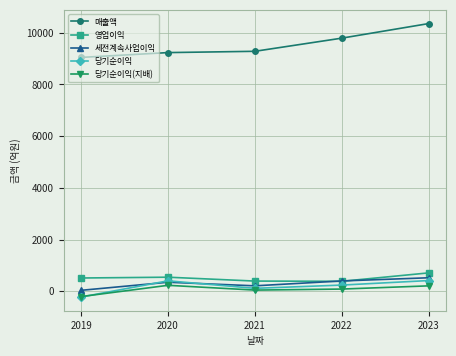

How many intersections are there between 영업이익 and 세전계속사업이익?

2